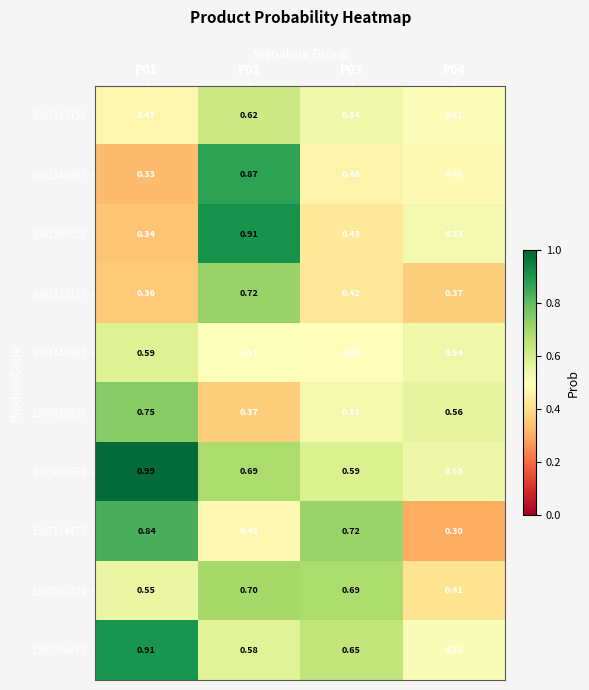

Rank the series by their maximum value, from lowest to highest.

1601443493, 1601313158, 1307033724, 1601333127, 1307023536, 1307134477, 1601343097, 1307034472, 1601303028, 1303053559